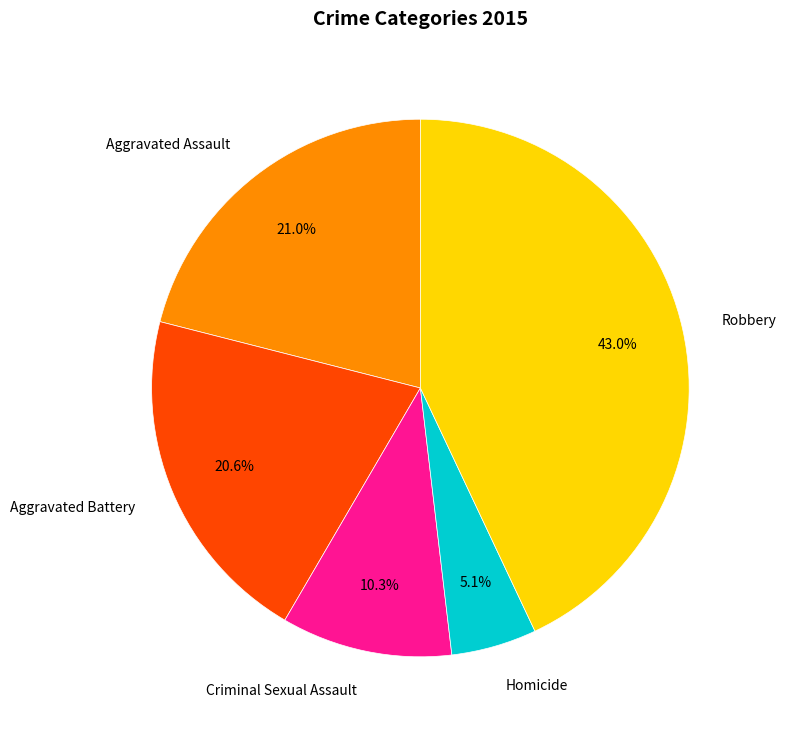

To the nearest percent, what is the difference between the Robbery and Aggravated Battery slice percentages?

22%